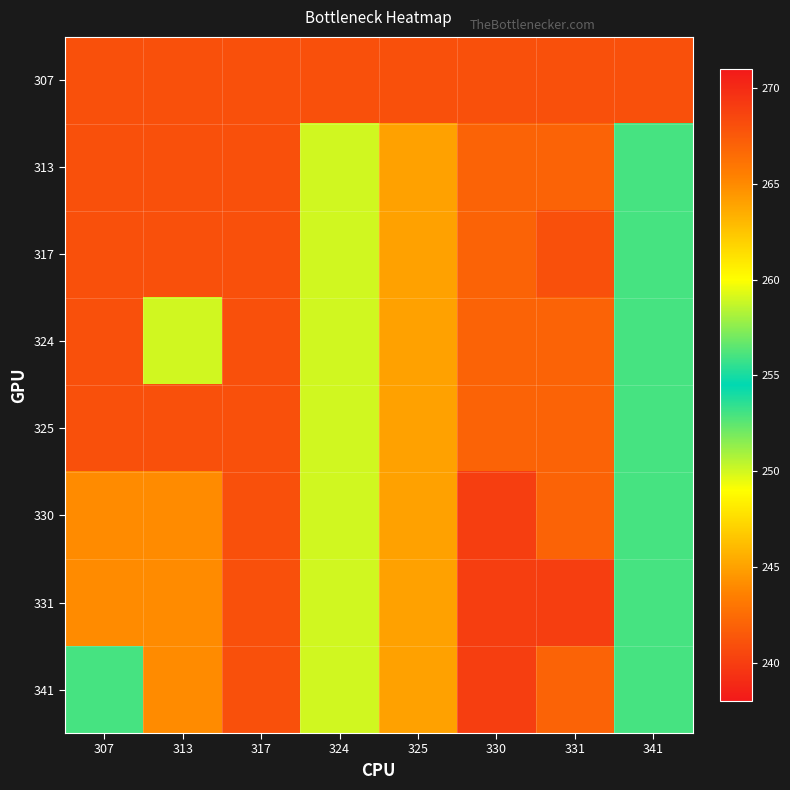

Reading right to left, transcribe all the data shown in this chart.

307: 341=241	331=241	330=241	325=241	324=241	317=241	313=241	307=241
313: 341=253	331=242	330=242	325=245	324=250	317=241	313=241	307=241
317: 341=253	331=241	330=242	325=245	324=250	317=241	313=241	307=241
324: 341=253	331=242	330=242	325=245	324=250	317=241	313=250	307=241
325: 341=253	331=242	330=242	325=245	324=250	317=241	313=241	307=241
330: 341=253	331=242	330=269	325=245	324=250	317=241	313=265	307=244
331: 341=253	331=240	330=269	325=245	324=250	317=241	313=265	307=244
341: 341=253	331=242	330=269	325=245	324=250	317=241	313=265	307=253